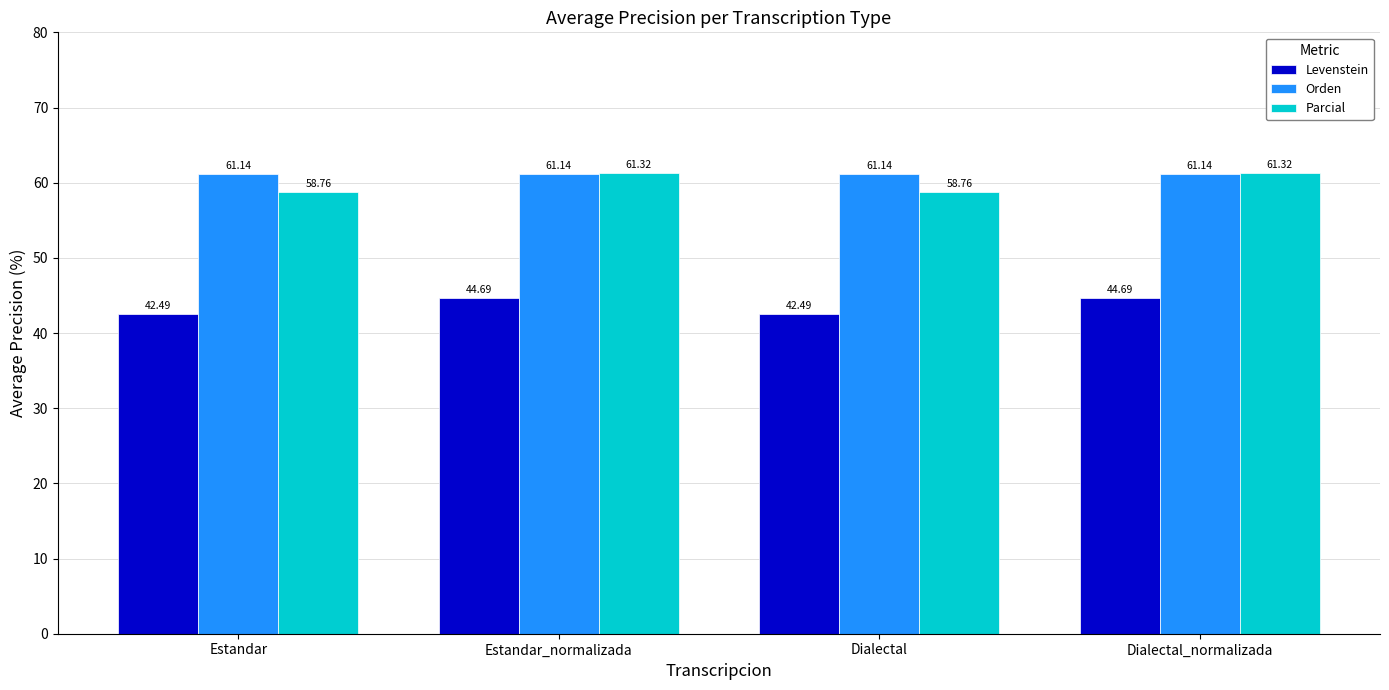

Reading left to right, list all the values displayed in this chart.

Levenstein: 42.5	44.7	42.5	44.7
Orden: 61.1	61.1	61.1	61.1
Parcial: 58.8	61.3	58.8	61.3